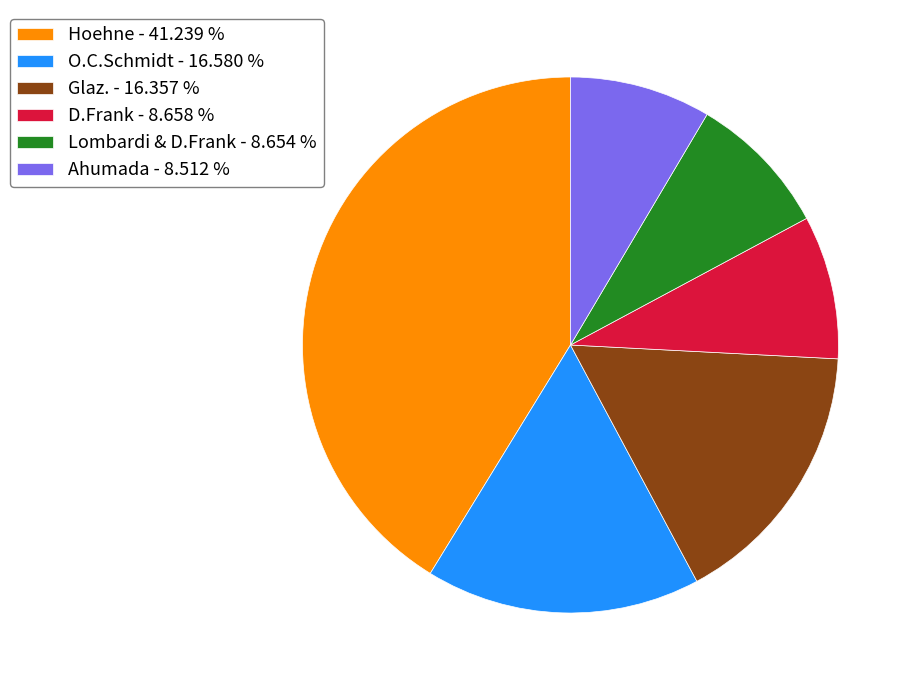

Between D.Frank - 8.658 % and O.C.Schmidt - 16.580 %, which is larger?

O.C.Schmidt - 16.580 %